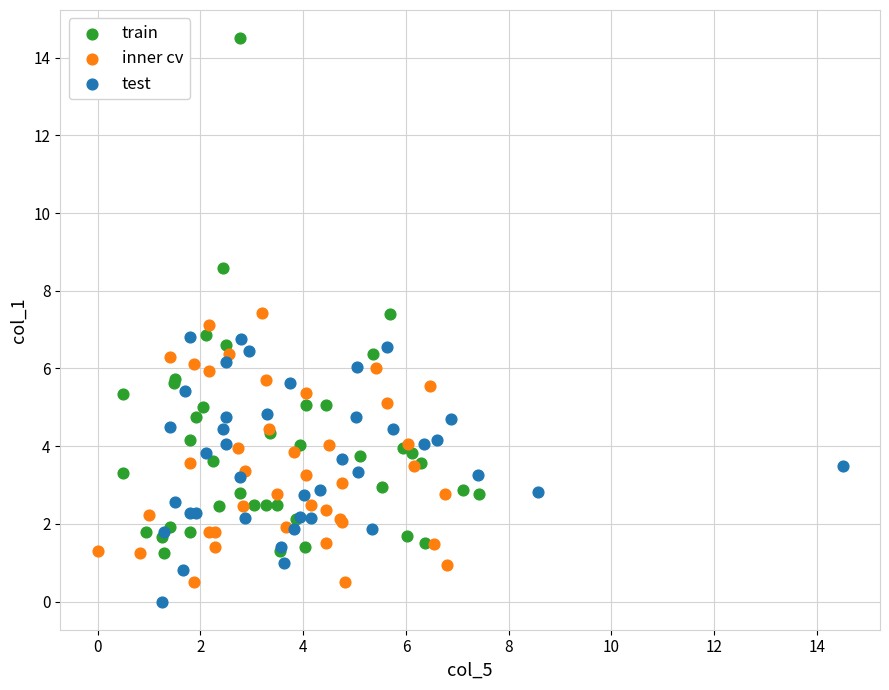

Which series reaches the maximum Y coordinate?

train